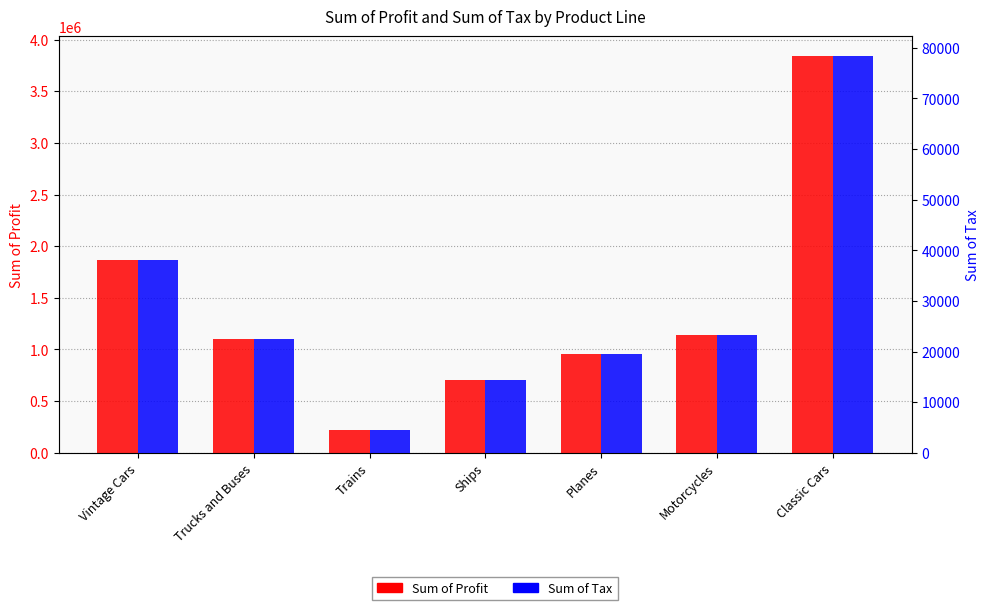

Reading right to left, transcribe all the data shown in this chart.

Sum of Profit: Classic Cars=3841223.3	Motorcycles=1143060.6	Planes=955503.5	Ships=700148.4	Trains=221718.6	Trucks and Buses=1105234.0	Vintage Cars=1865087.8
Sum of Tax: Classic Cars=78392.3	Motorcycles=23327.8	Planes=19500.1	Ships=14288.7	Trains=4524.9	Trucks and Buses=22555.8	Vintage Cars=38063.0